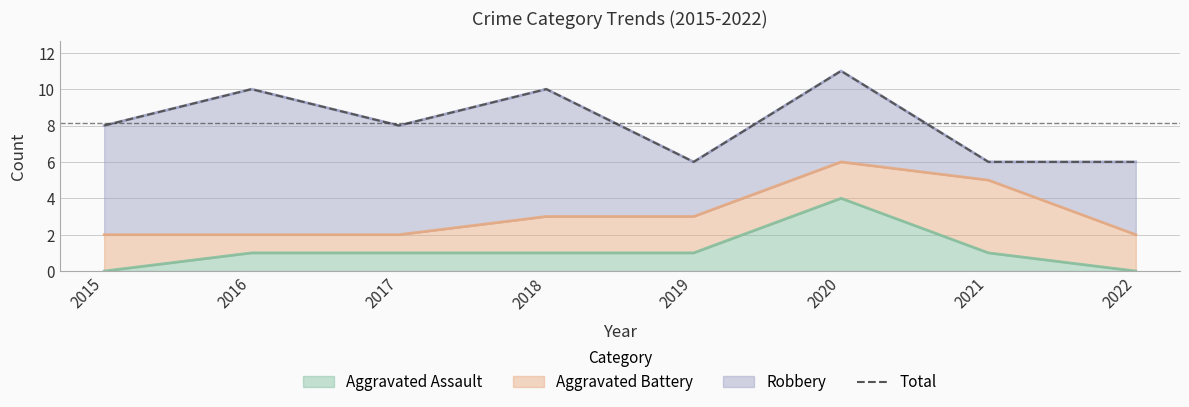

Reading left to right, extract all data points from this chart.

2015=8	2016=10	2017=8	2018=10	2019=6	2020=11	2021=6	2022=6